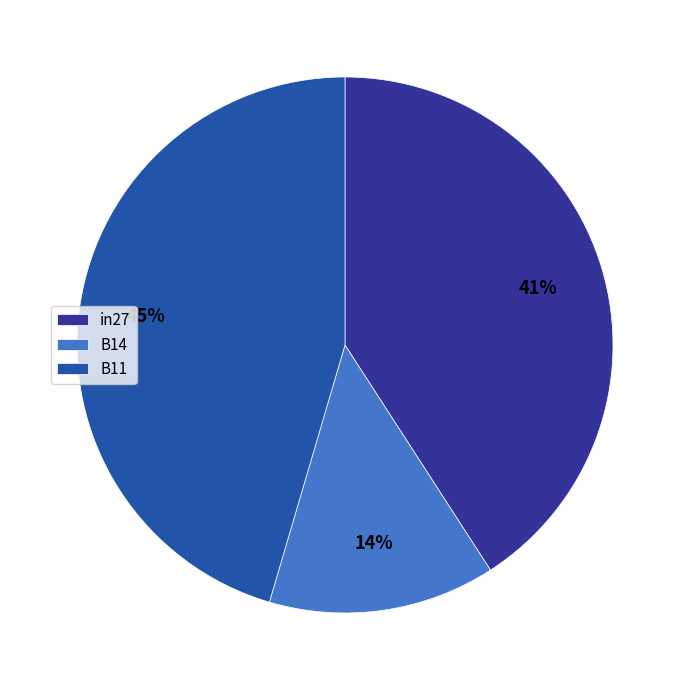

Is the sum of in27 and B11 greater than half?

Yes